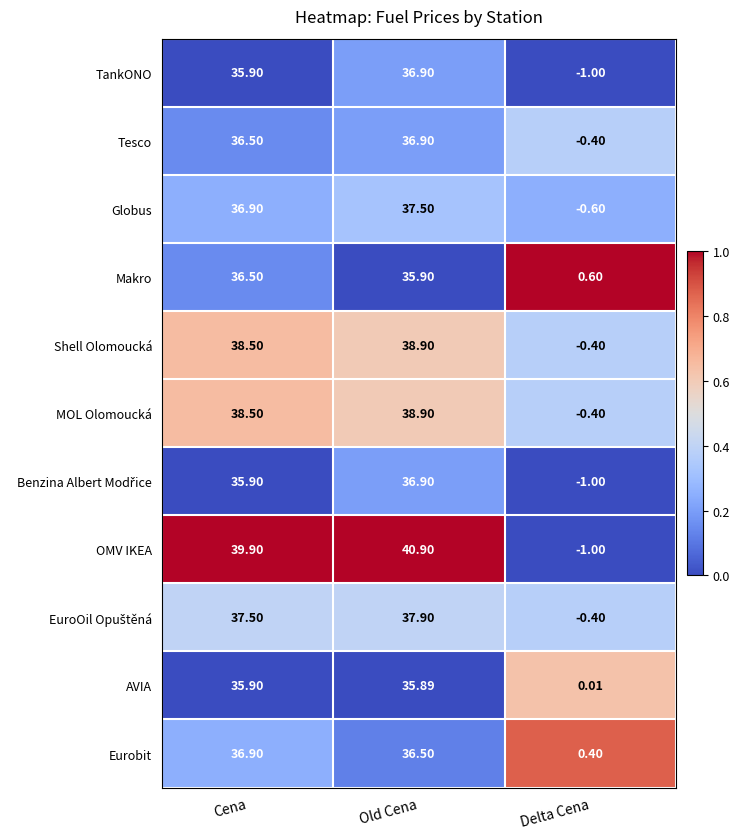

Which series has the widest spread of values?

OMV IKEA